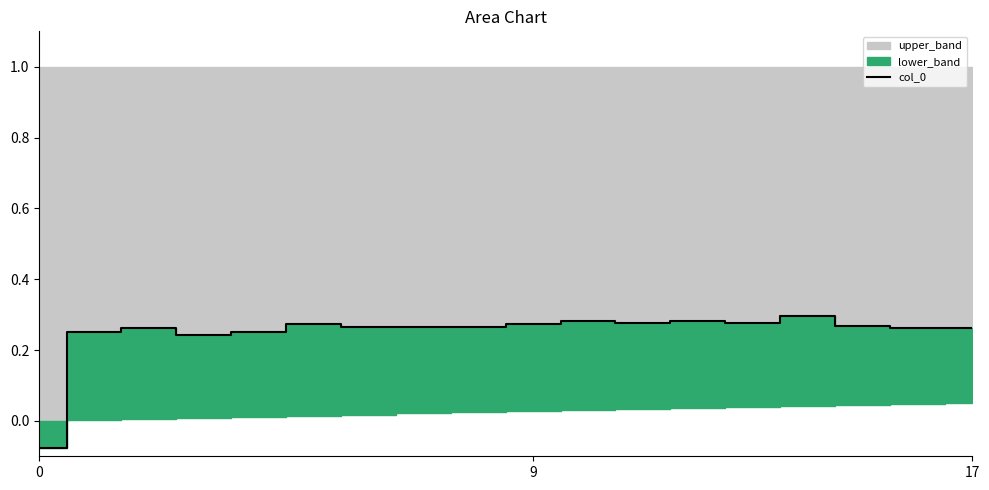

True or false: the data shows 0.1 at 4.

False